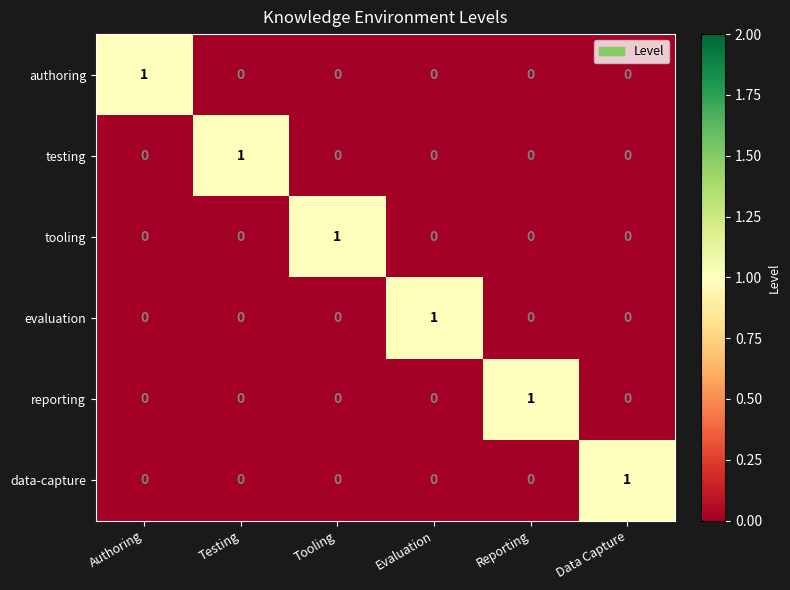

What is the greatest value displayed?

1